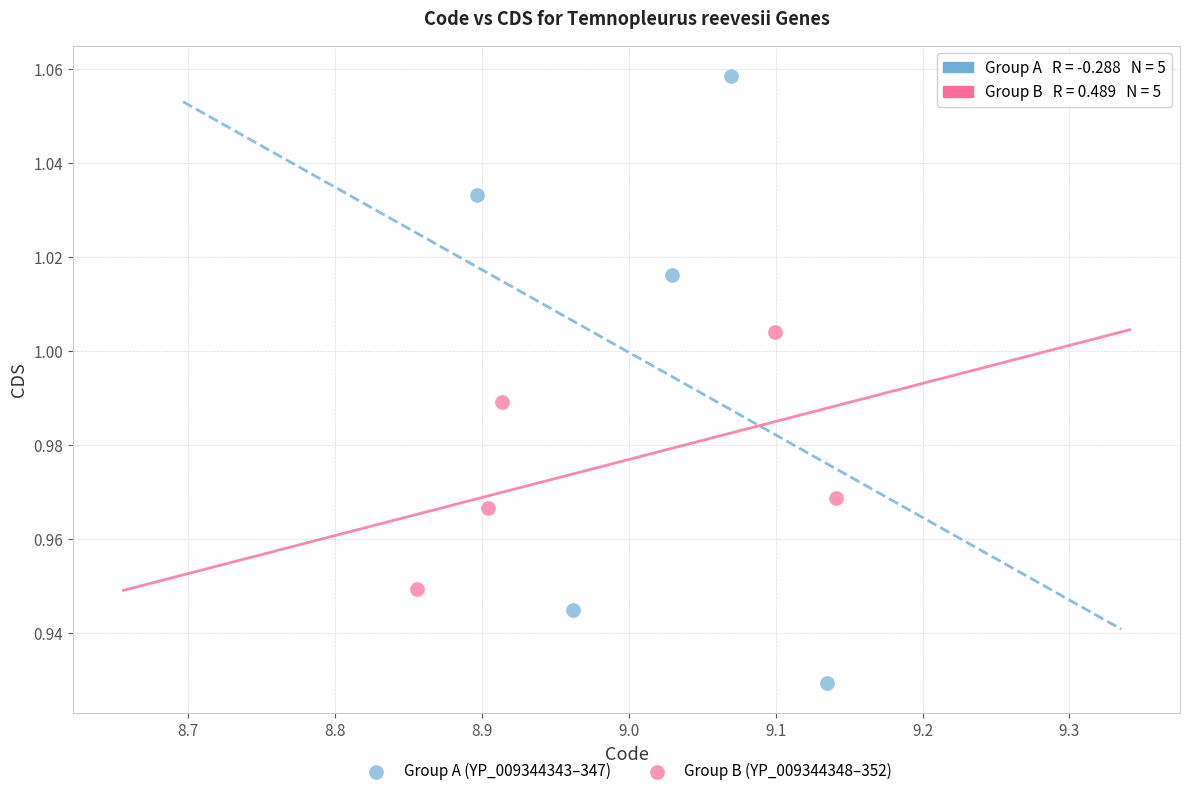

Which series reaches the maximum Y coordinate?

Group A (YP_009344343–347)